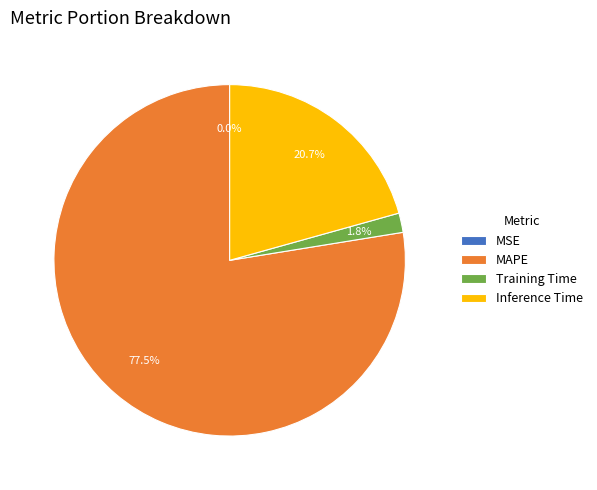

Which category has the biggest portion of the pie?

MAPE